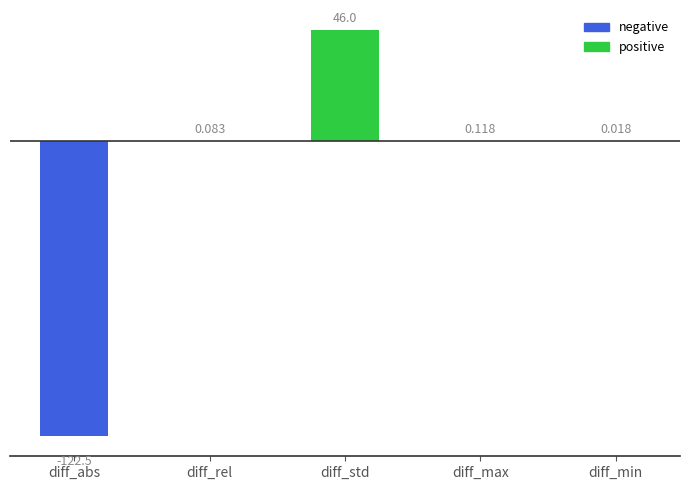

Between diff_rel and diff_max, which is larger?

diff_max